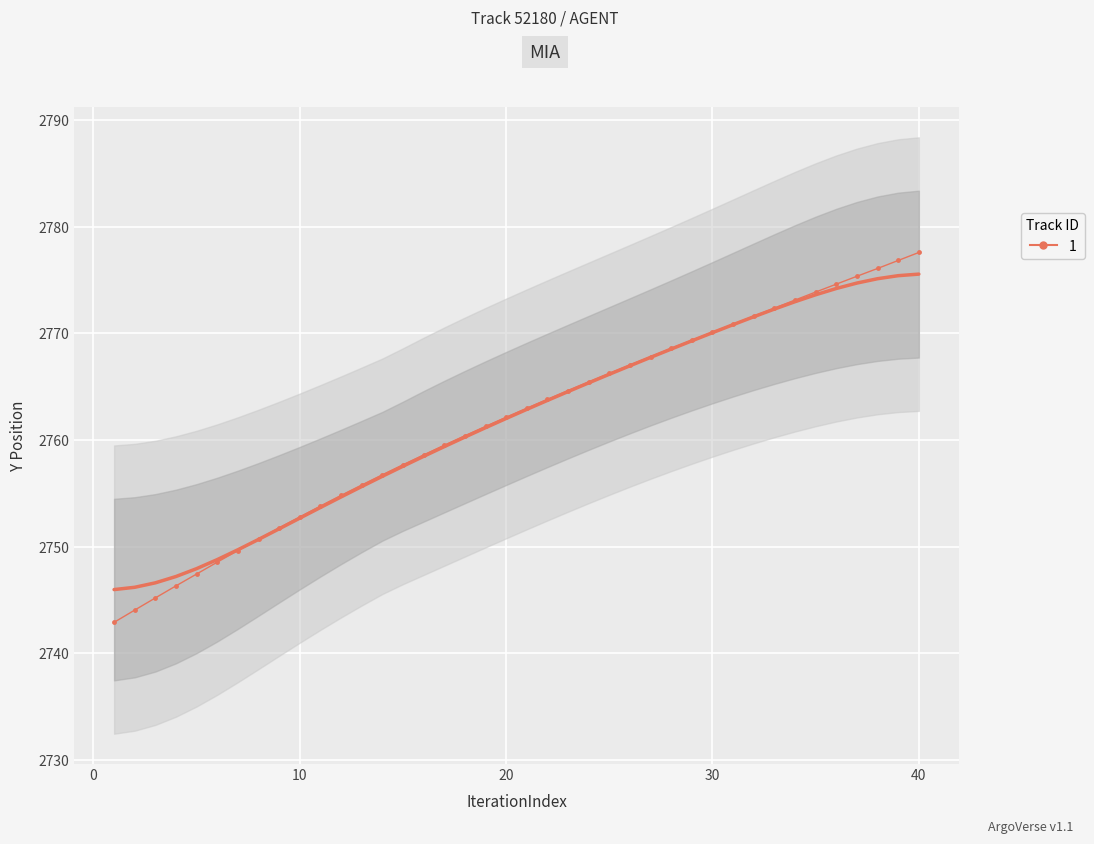

Reading right to left, transcribe all the data shown in this chart.

2777.6	2776.8	2776.1	2775.4	2774.6	2773.9	2773.1	2772.4	2771.6	2770.9	2770.1	2769.4	2768.6	2767.8	2767.0	2766.2	2765.4	2764.6	2763.8	2763.0	2762.1	2761.3	2760.4	2759.5	2758.6	2757.7	2756.8	2755.8	2754.8	2753.8	2752.8	2751.8	2750.7	2749.7	2748.6	2747.4	2746.3	2745.2	2744.1	2742.9